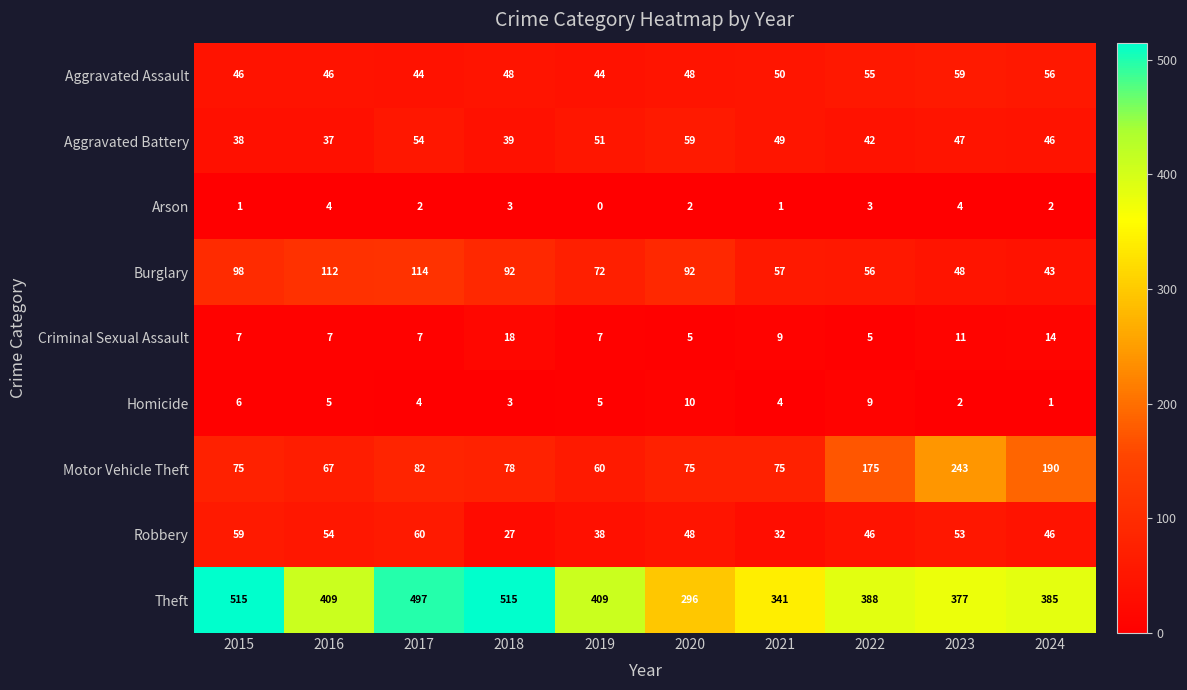

At which label does Robbery first exceed 48?

2015